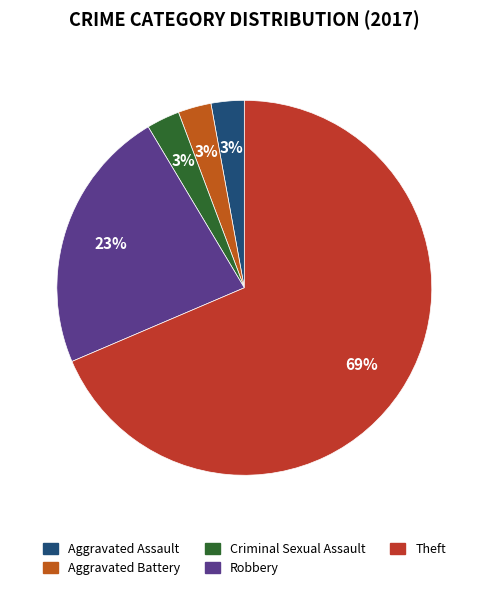

Is it true that Criminal Sexual Assault is 3% of the pie?

True